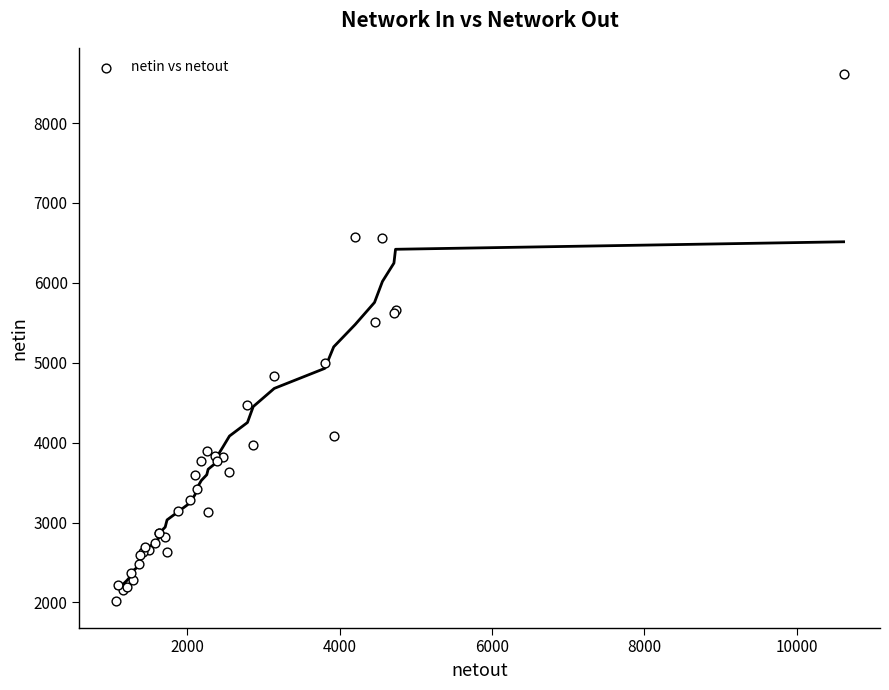

What Y value in the scatter plot is closest to 5312?

5508